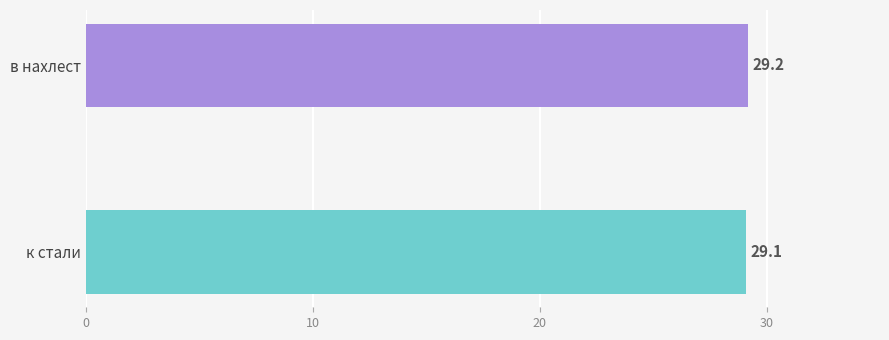

Is it true that the value at к стали is 29.1?

True